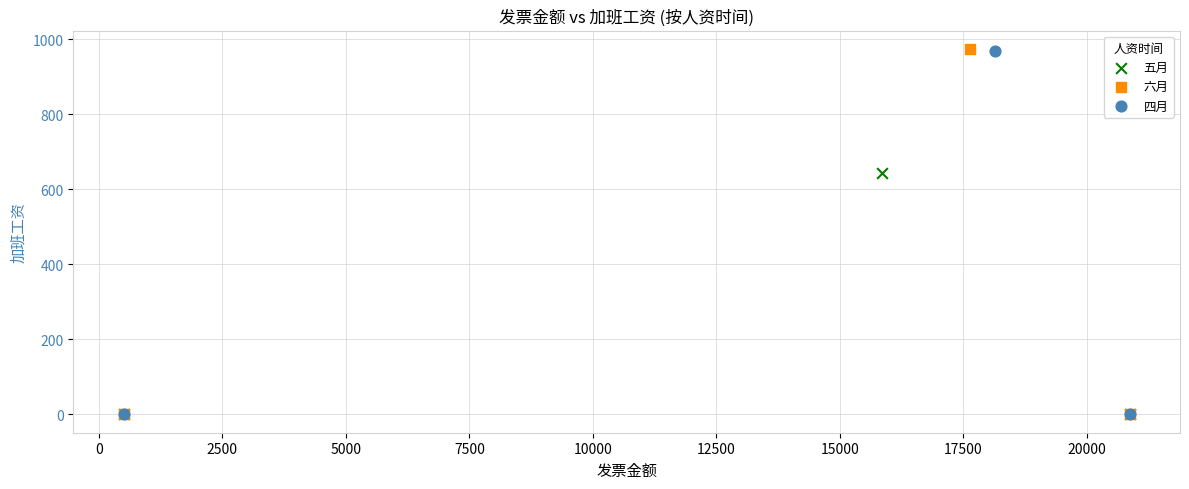

What are all the series names shown in the legend?

五月, 六月, 四月